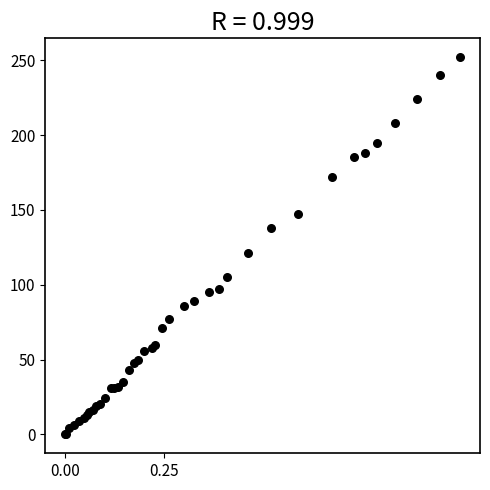

What Y value in the scatter plot is closest to 126?

121